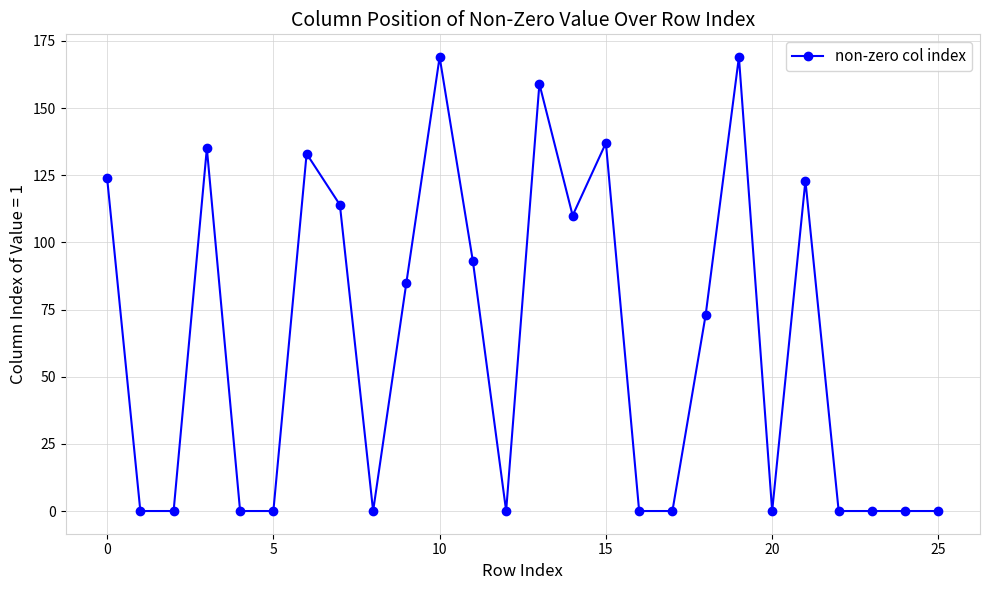

What is the average value?

62